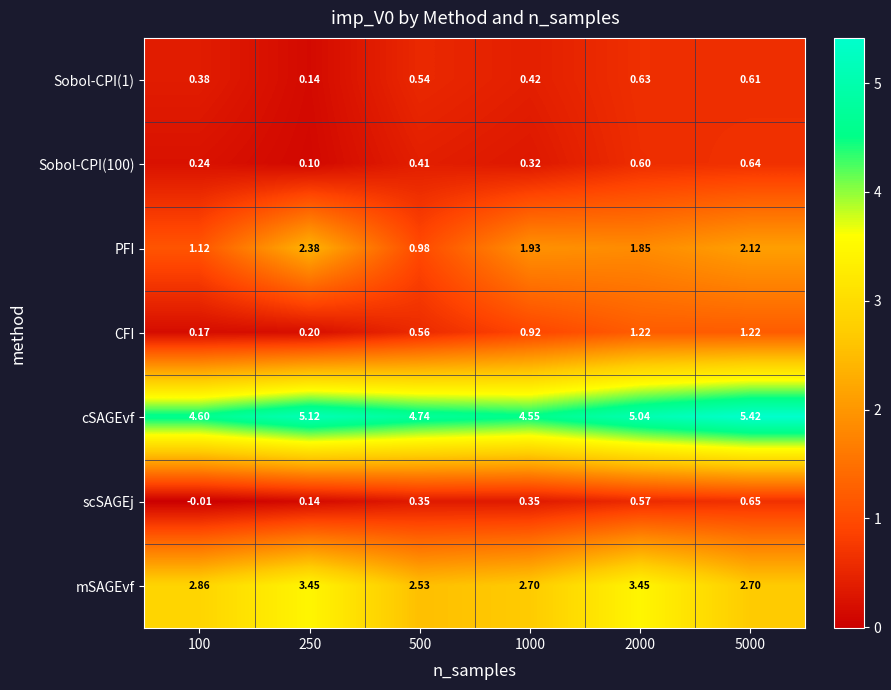

Is the value of Sobol-CPI(100) at 5000 greater than the value of cSAGEvf at 100?

No